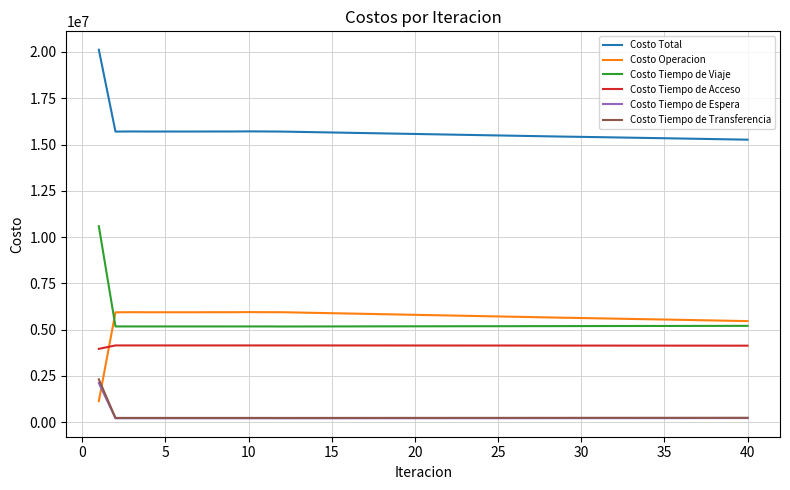

In Costo Tiempo de Espera, how many points are lower than both neighbors (excluding endpoints)?

3